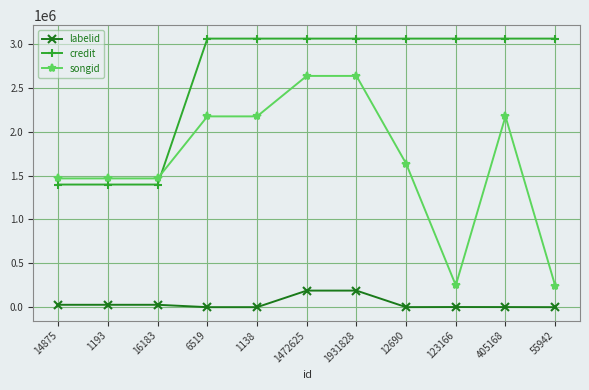

At 12690, list the series in order from largest to smallest.

credit, songid, labelid